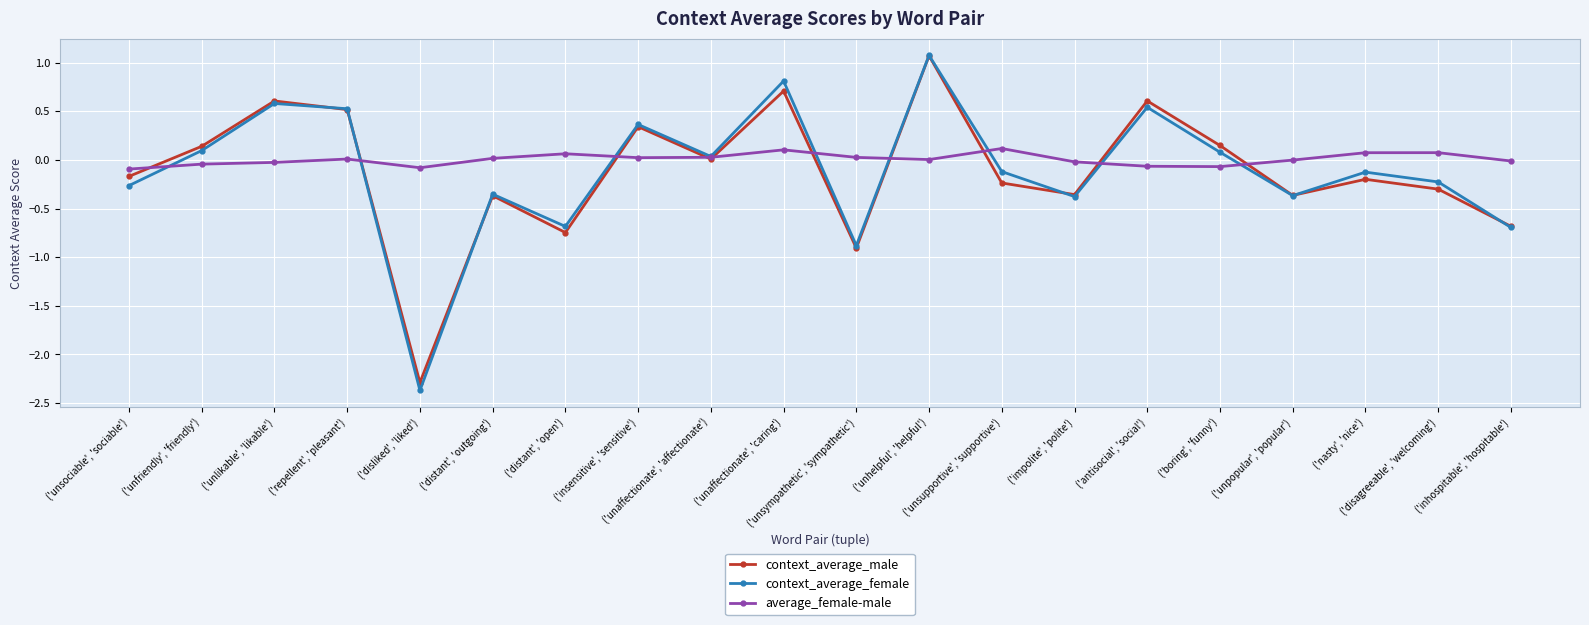

Which series has the largest range (max minus min)?

context_average_female